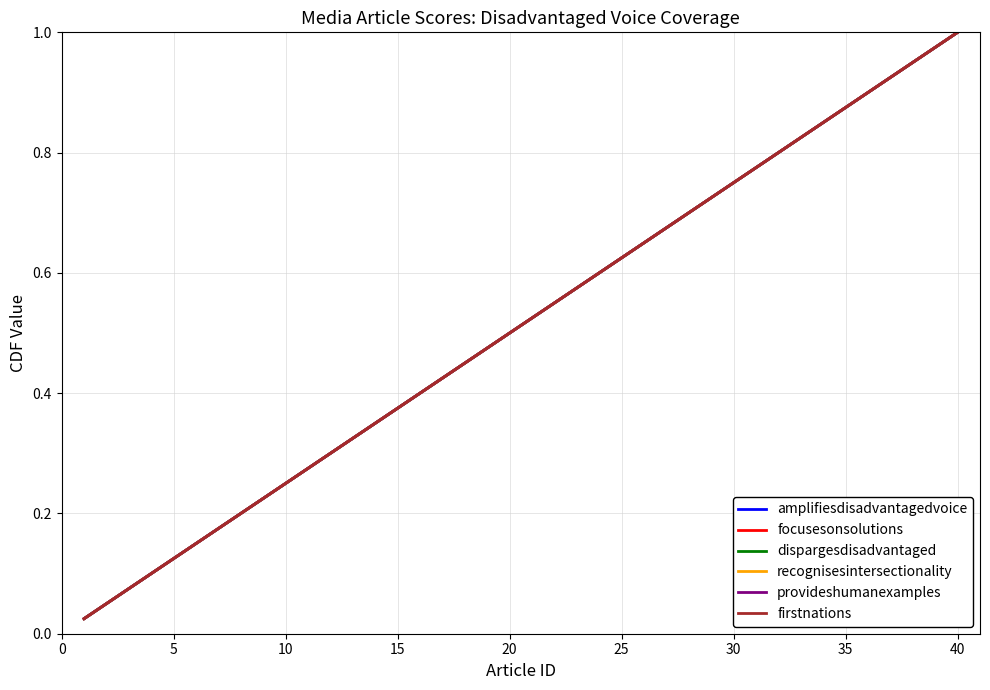

Does the chart display data point markers on the line(s)?

No